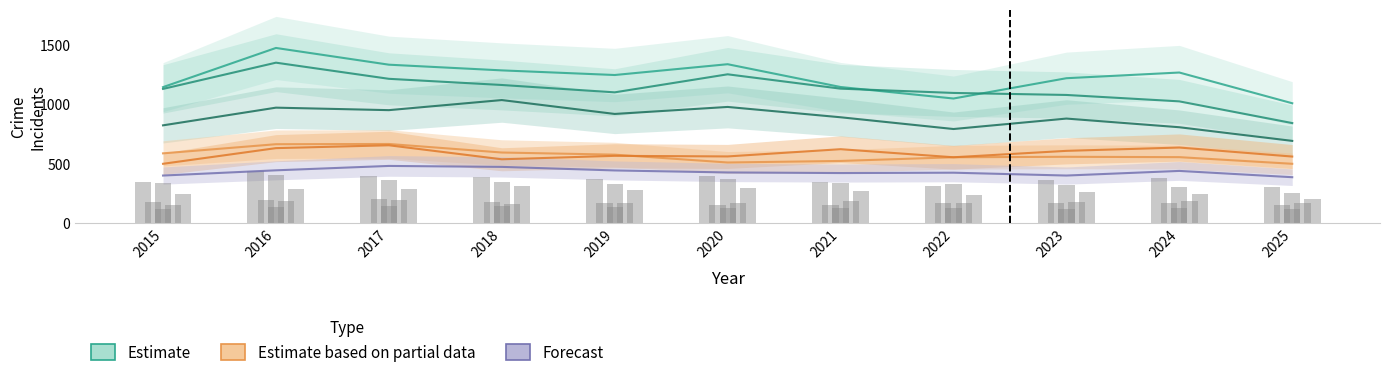

How many bars are there in total?

66